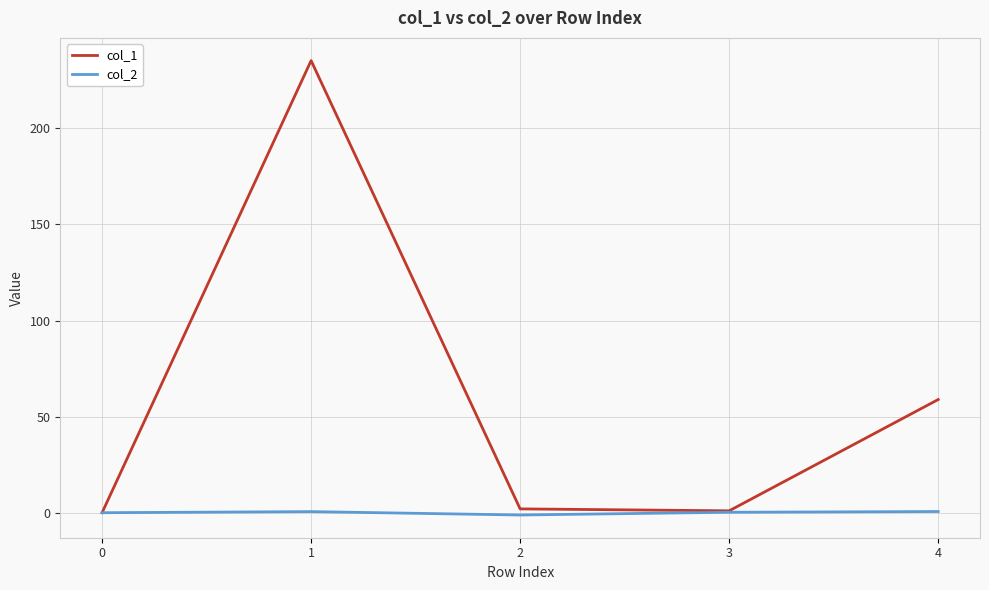

Which series has the largest total across all categories?

col_1